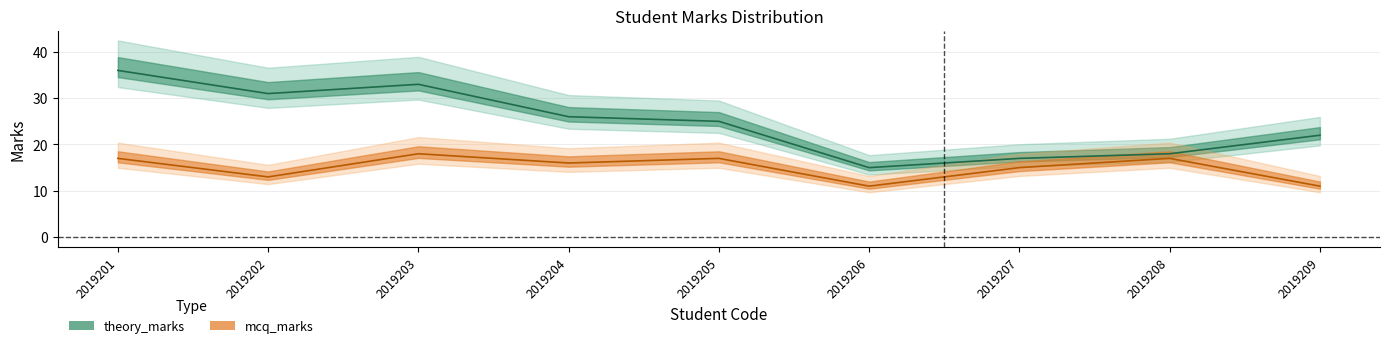

What is the value of the mcq_marks point at the 1st from the left?

17